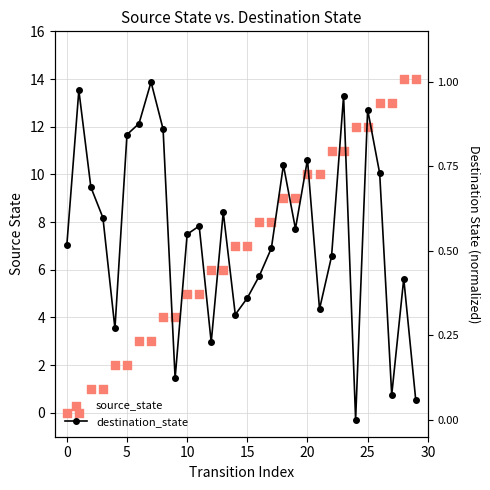

What are all the series names shown in the legend?

source_state, destination_state